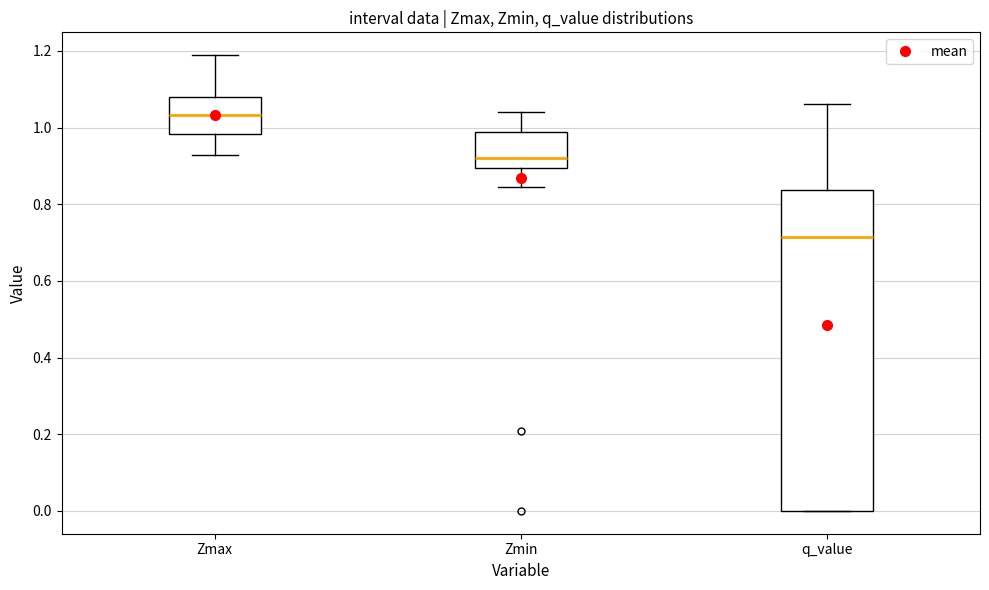

Which box has the lowest median line?

q_value